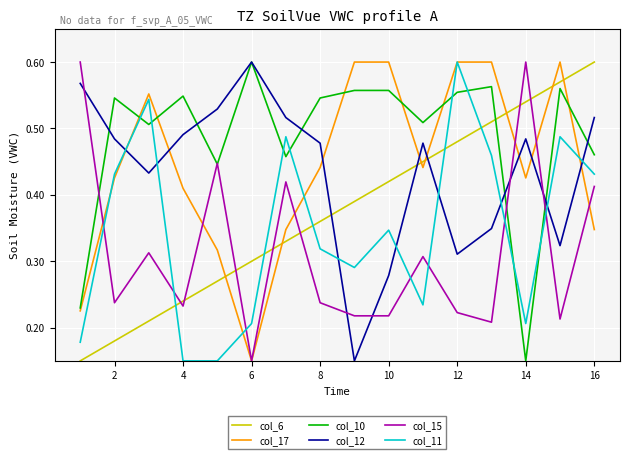

True or false: col_12 and col_15 intersect in this chart.

True